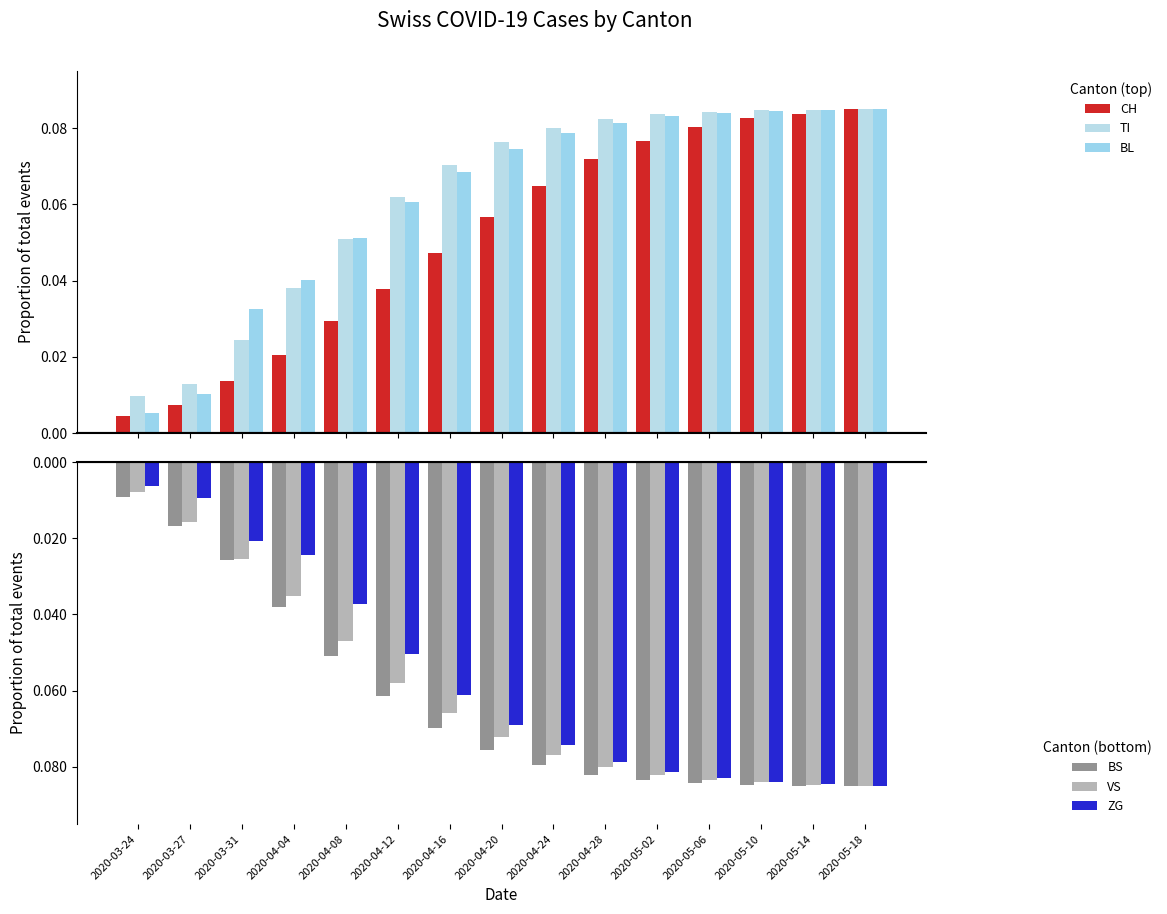

What is the sum of all VS values?

-0.9